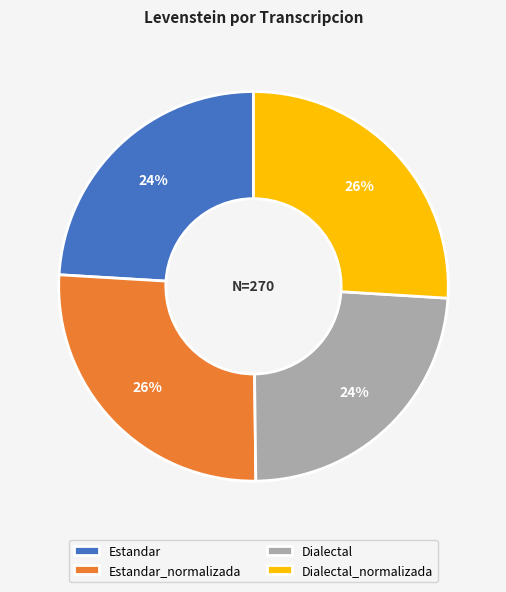

Is Dialectal the majority of the pie?

No